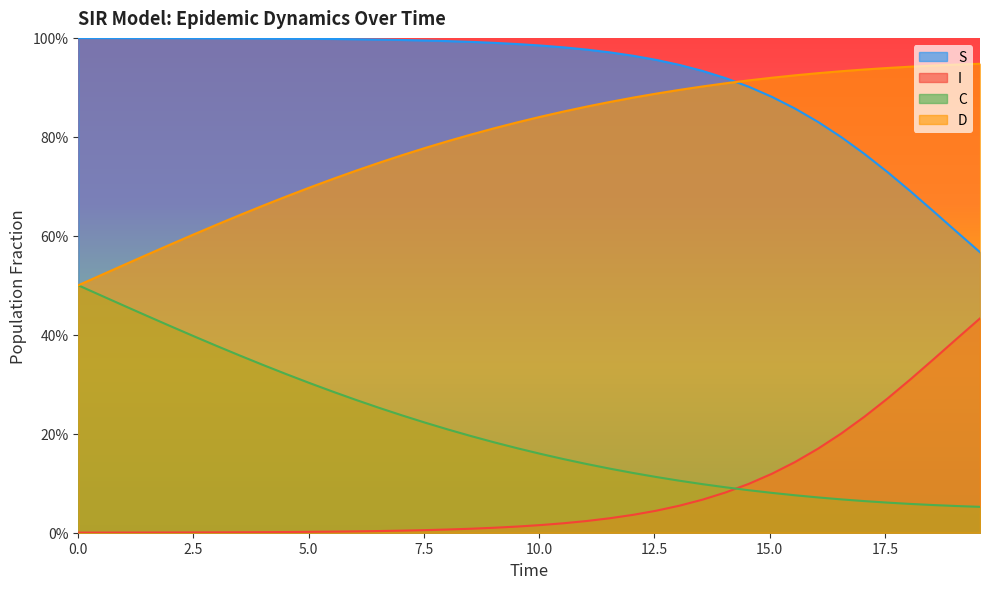

What is the greatest value displayed?

1.0